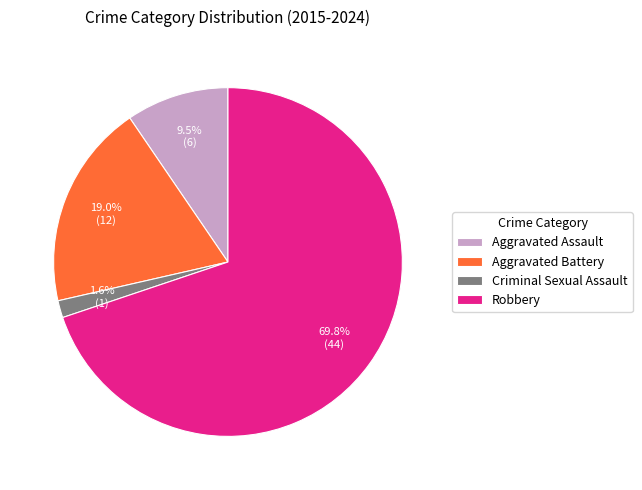

Rank the categories by value from lowest to highest.

Criminal Sexual Assault, Aggravated Assault, Aggravated Battery, Robbery